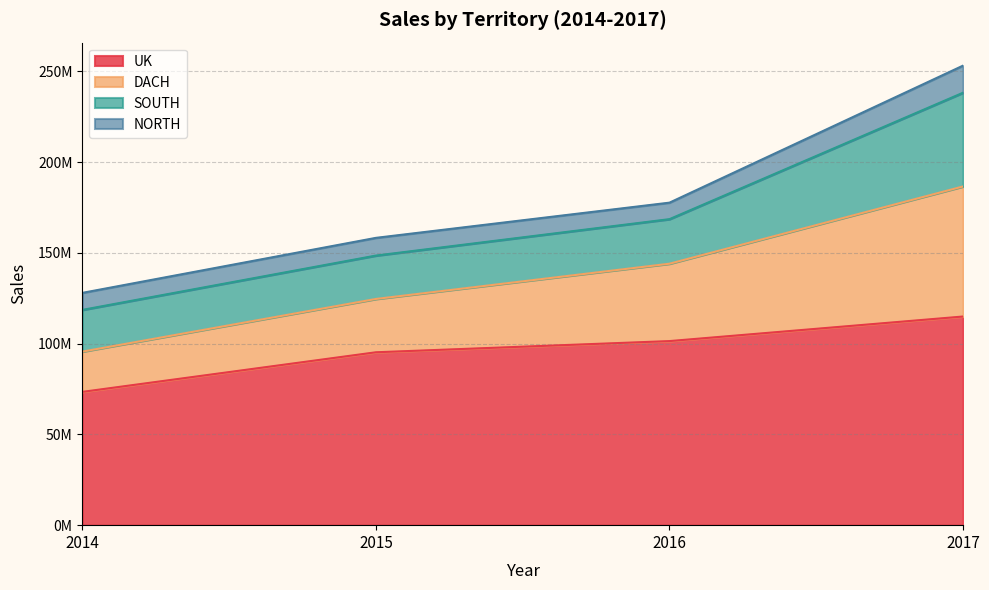

True or false: DACH has more than 2 interior local peaks.

False